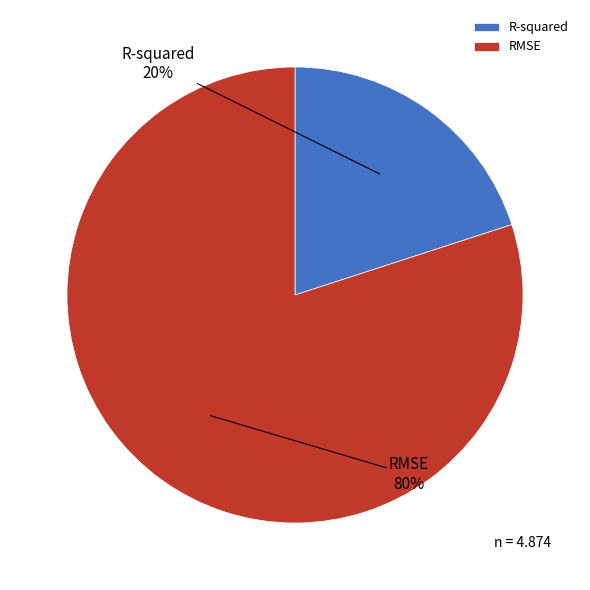

How many slices are in this pie chart?

2